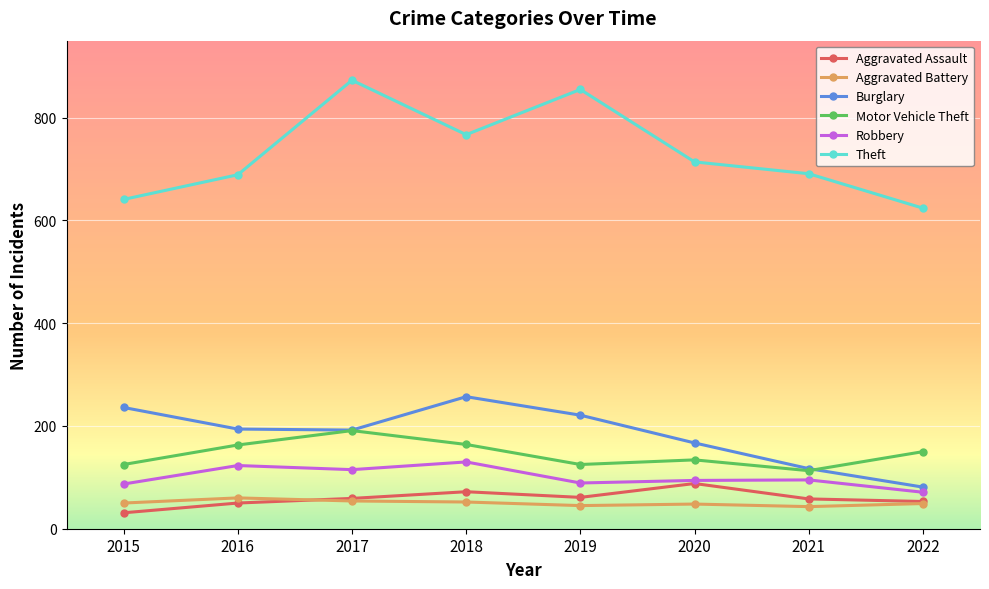

What is the approximate value of Theft at 2018?

767